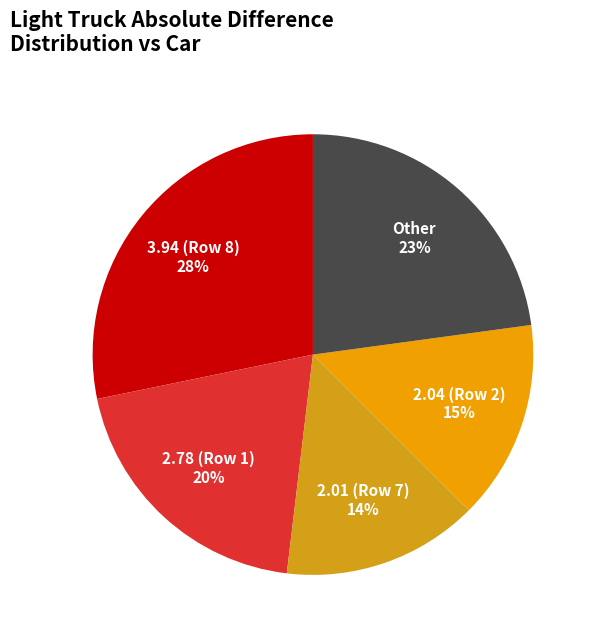

How many slices are in this pie chart?

5